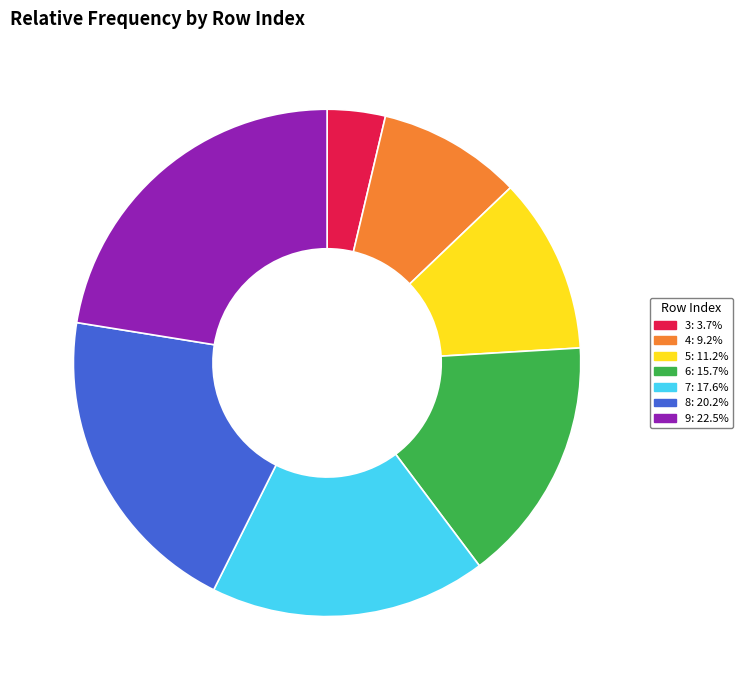

Combined, do 8: 20.2% and 5: 11.2% account for over 50%?

No